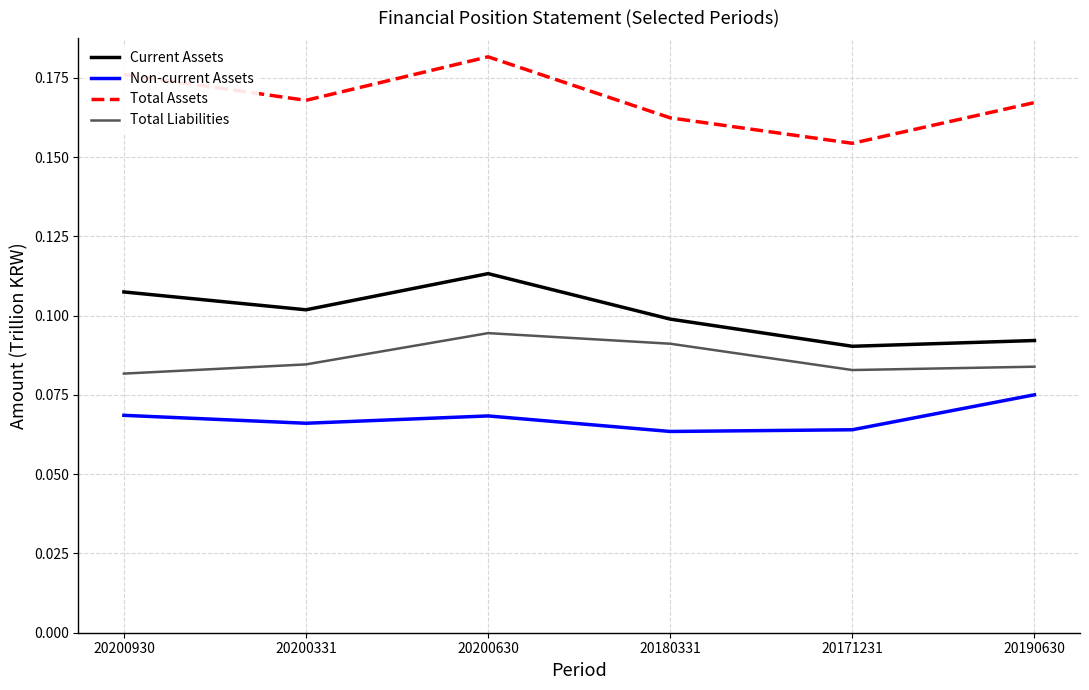

At which label is Total Assets closest to 0?

20171231